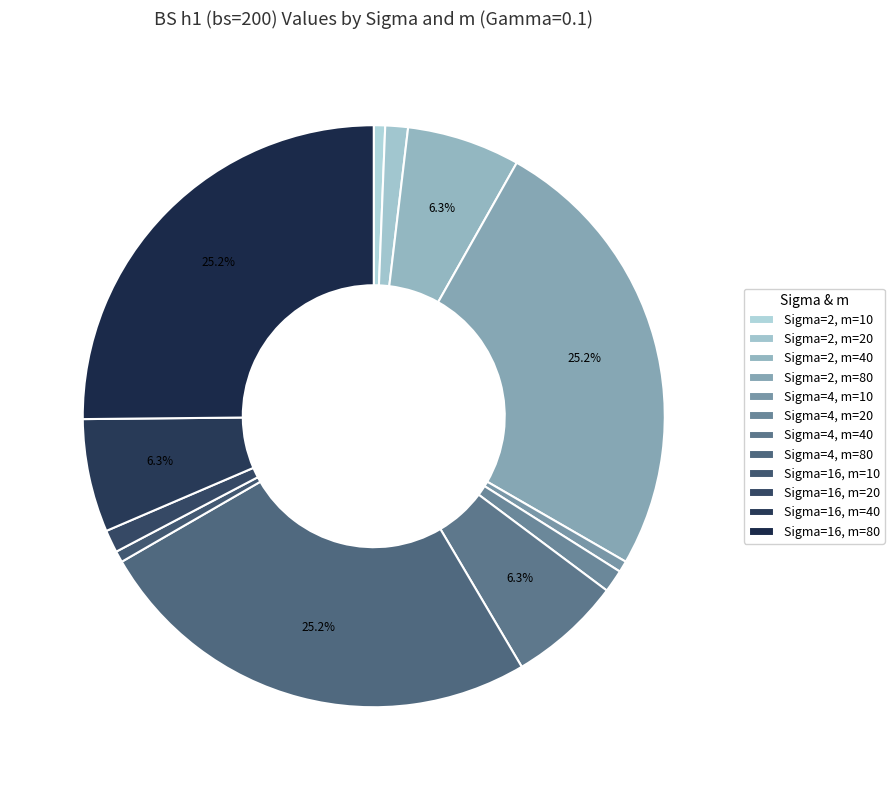

Is Sigma=2, m=40 the majority of the pie?

No